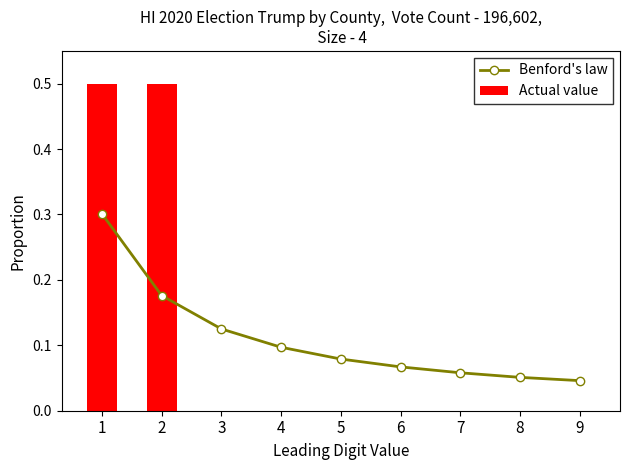

What is the greatest value displayed?

0.5